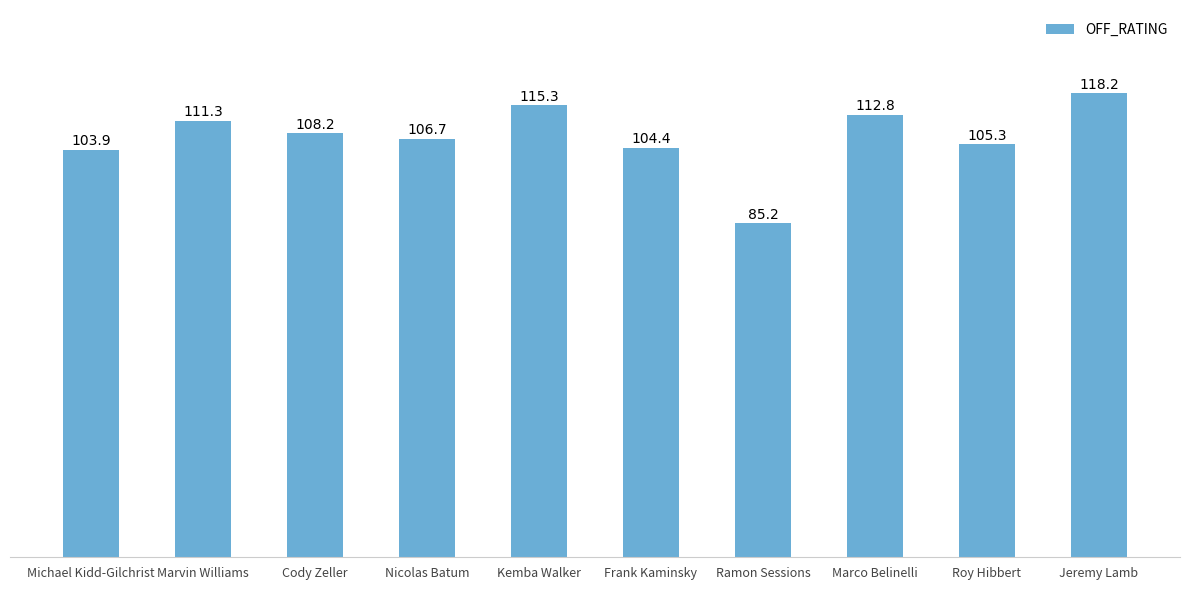

What is the difference between the second highest and second lowest values?

11.4